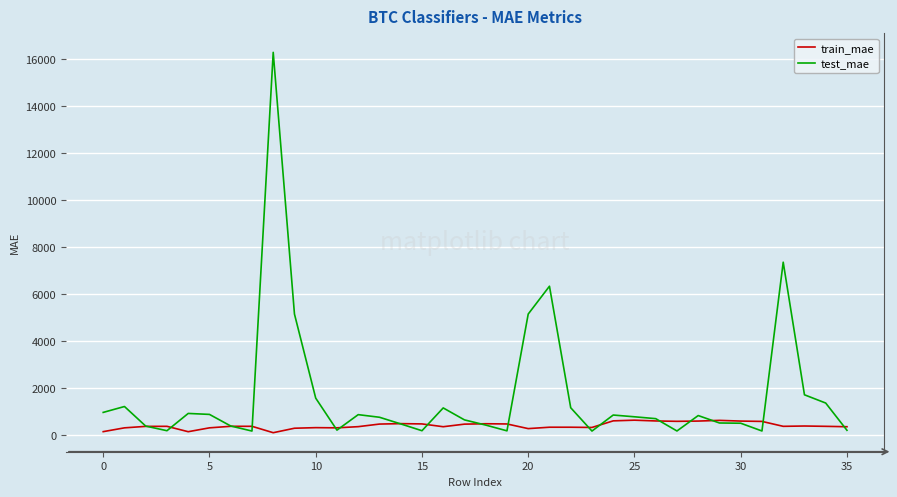

Rank the series by their average value, from lowest to highest.

train_mae, test_mae